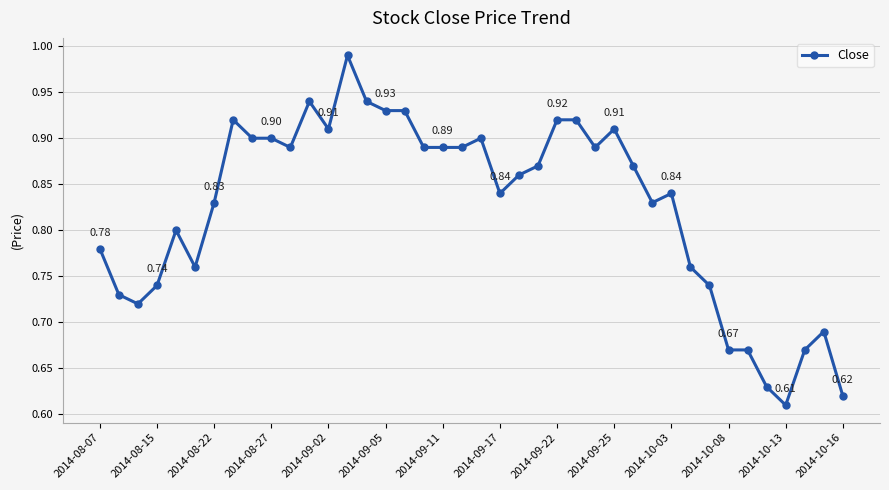

Count the number of data series in this chart.

1